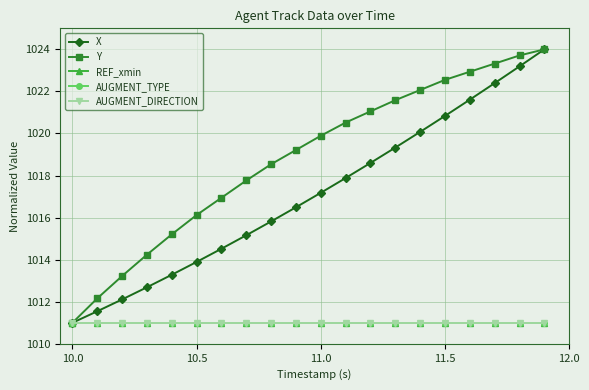

What is the lowest value of the REF_xmin series?

1011.0